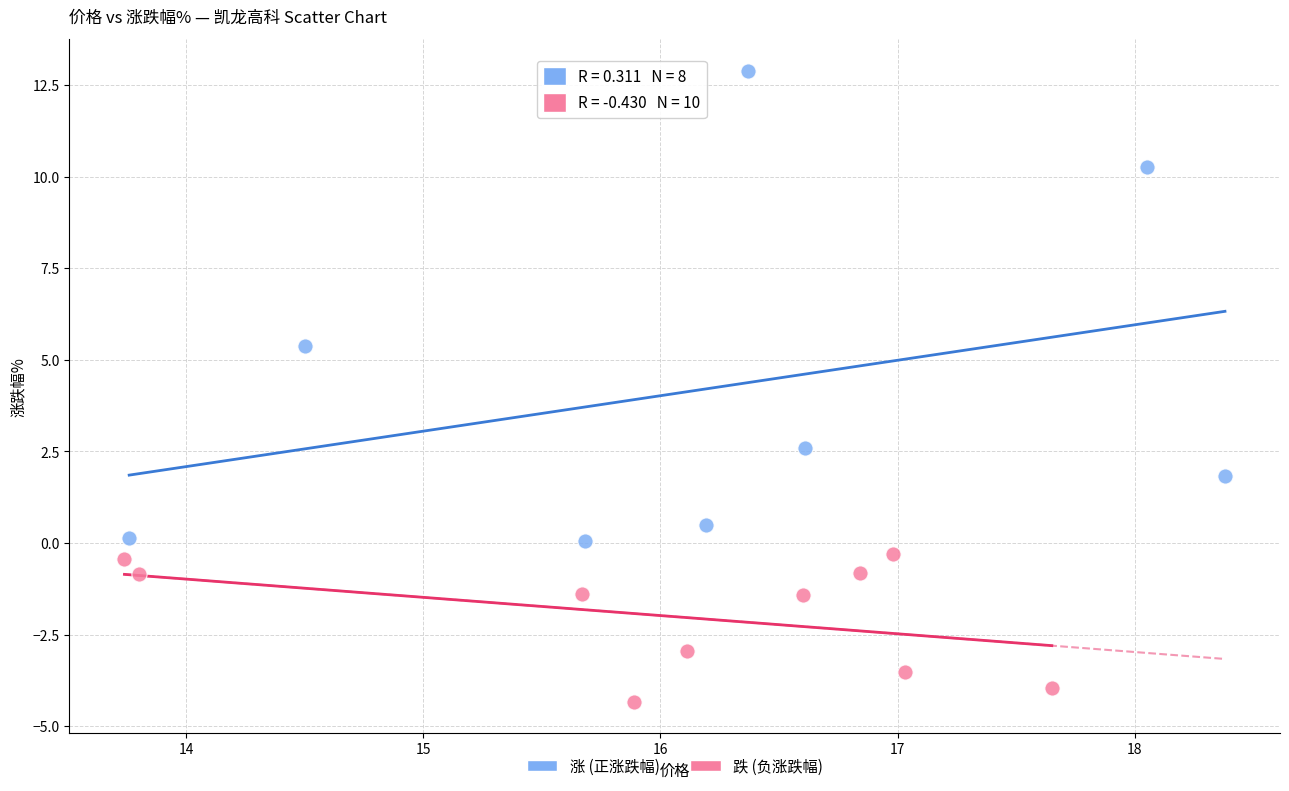

Which series has the widest spread of Y values?

涨 (正涨跌幅)